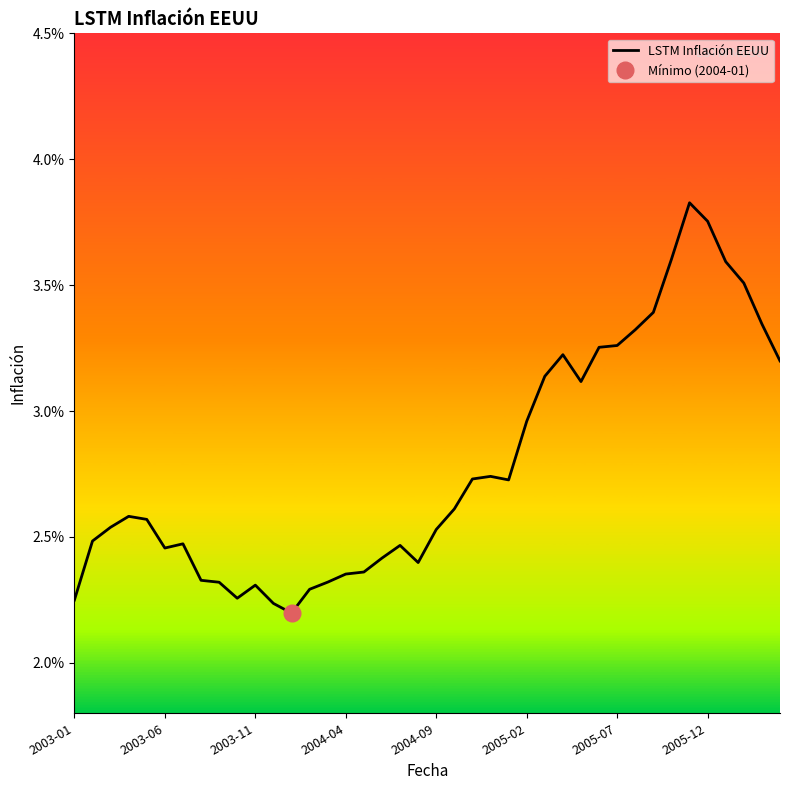

Rank the categories by value from highest to lowest.

34, 35, 33, 36, 37, 32, 38, 31, 30, 29, 27, 39, 26, 28, 25, 23, 22, 24, 21, 2004-04, 2004-09, 2003-11, 20, 2003-06, 2005-07, 18, 2005-02, 17, 19, 16, 15, 2005-12, 14, 8, 10, 13, 9, 2003-01, 11, 12